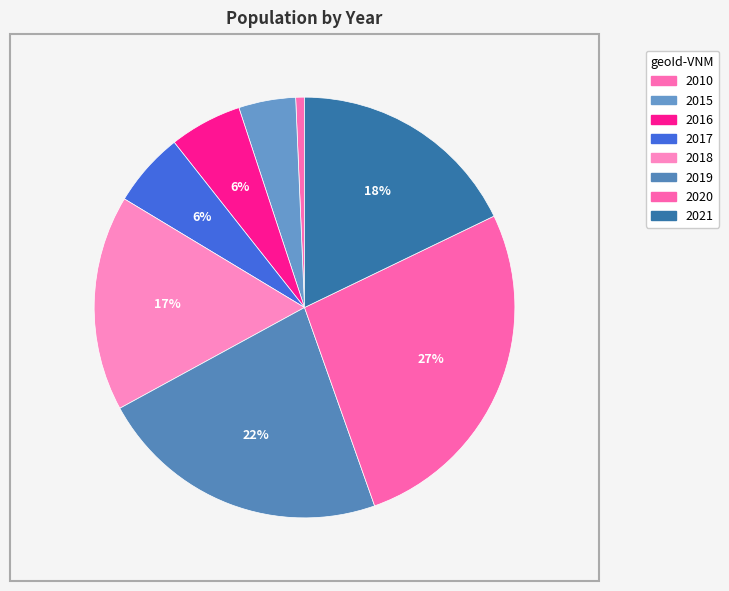

Count the number of slices in the pie.

8